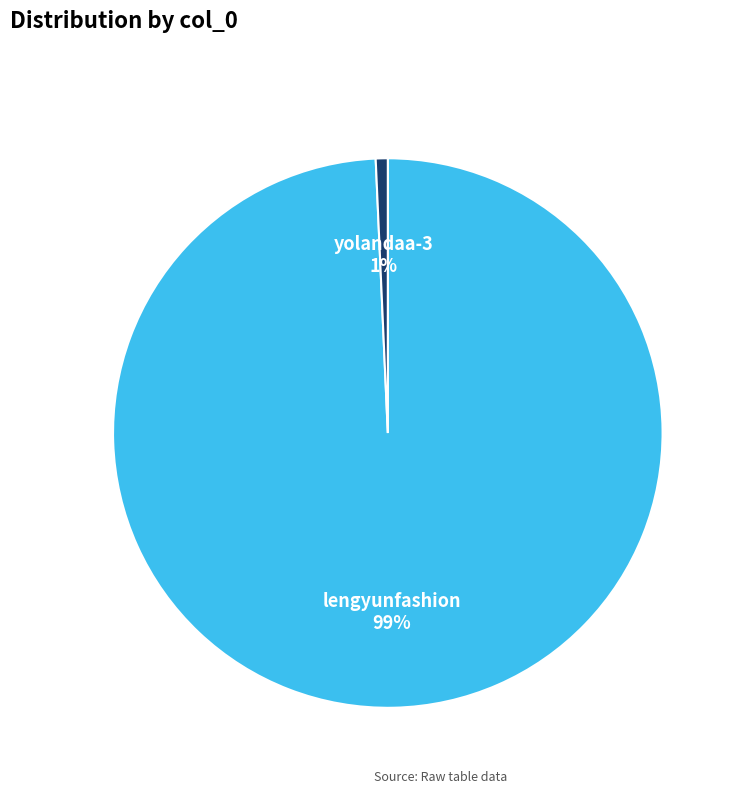

What percentage is the yolandaa-3 slice, to the nearest percent?

1%